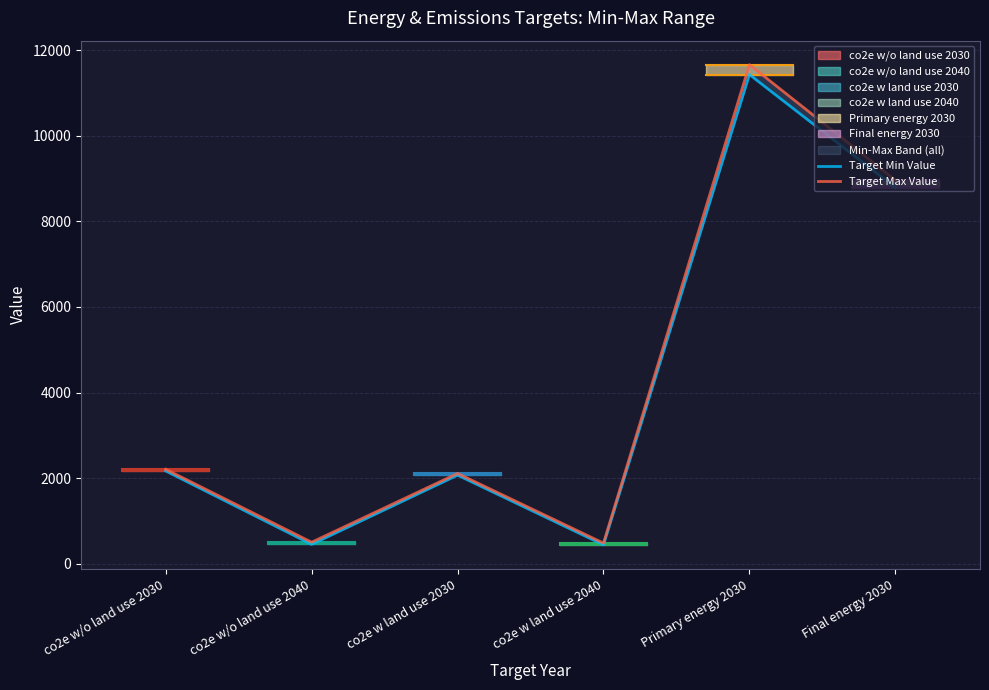

What is the sum of all Target Min Value values?

25355.3